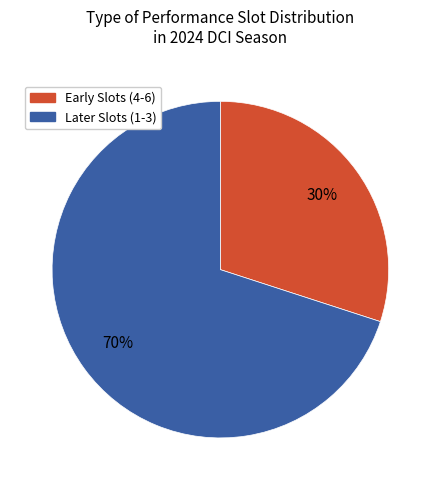

Is there any slice that represents more than half of the pie?

Yes